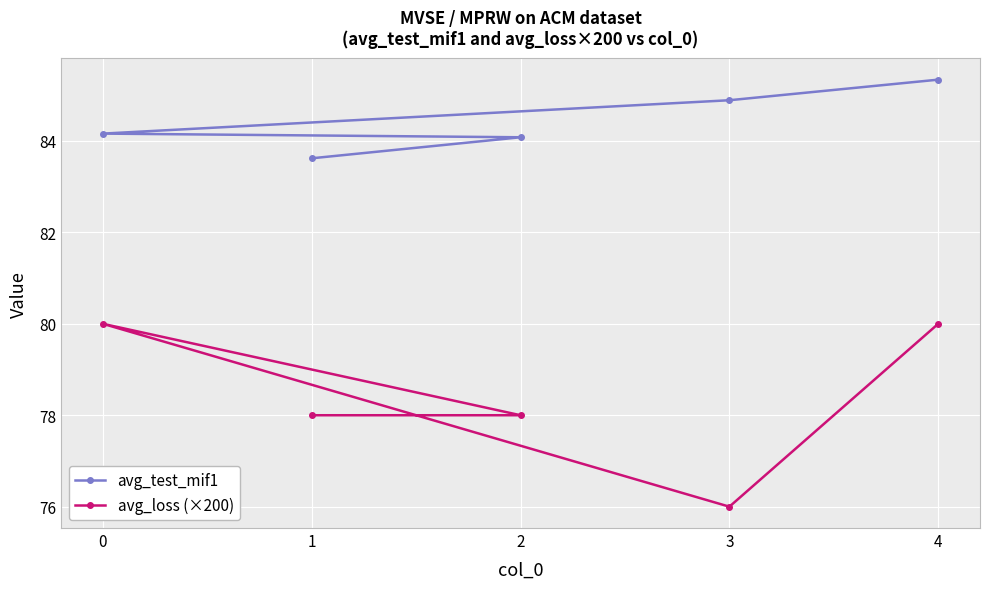

What is the highest value of the avg_test_mif1 series?

85.3